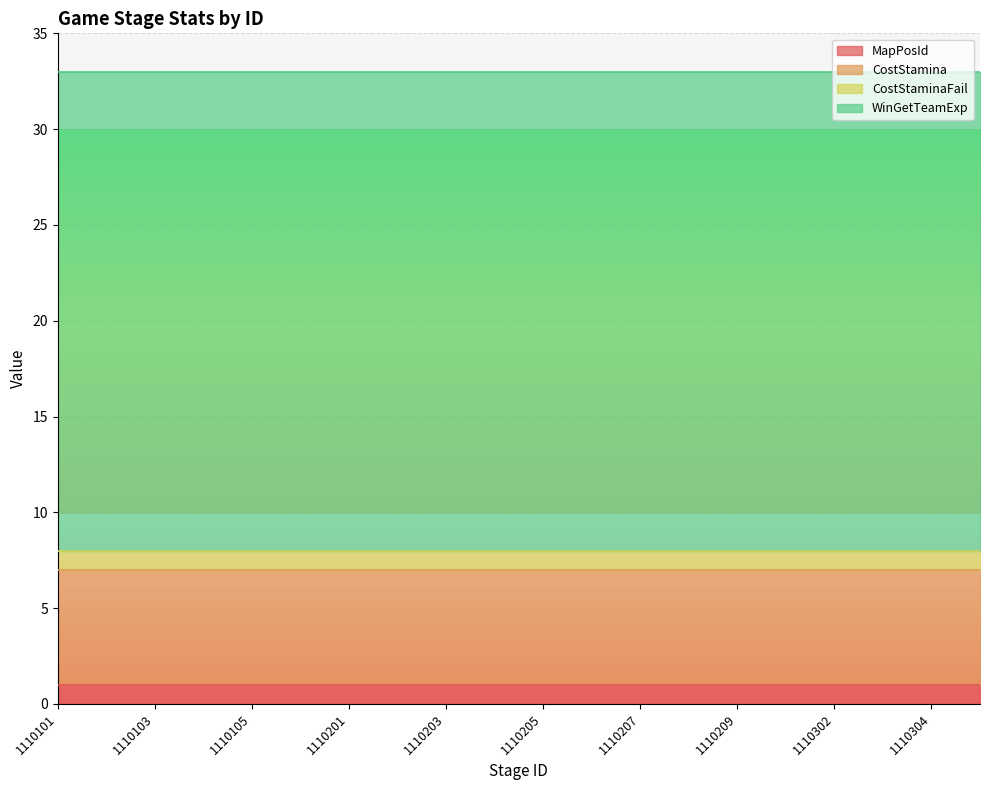

How many categories are shown in the chart?

20